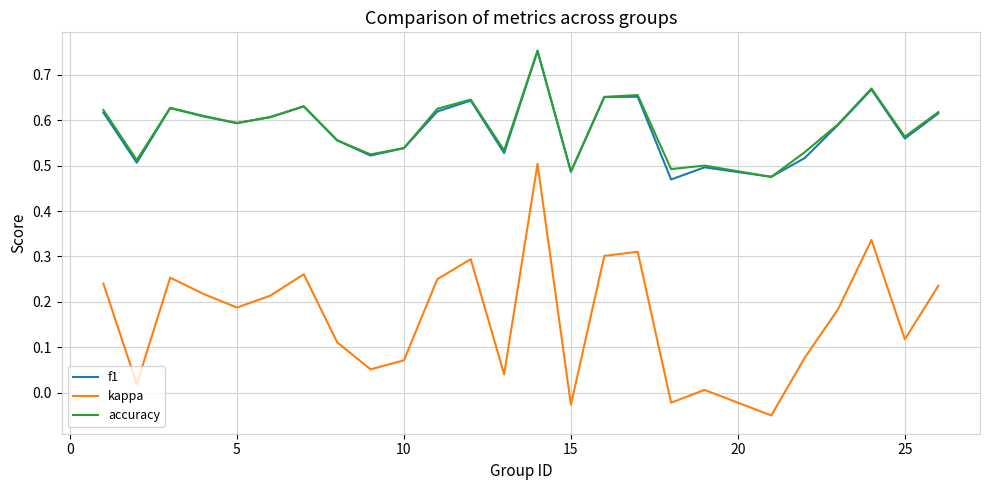

True or false: accuracy and kappa cross at least once.

False